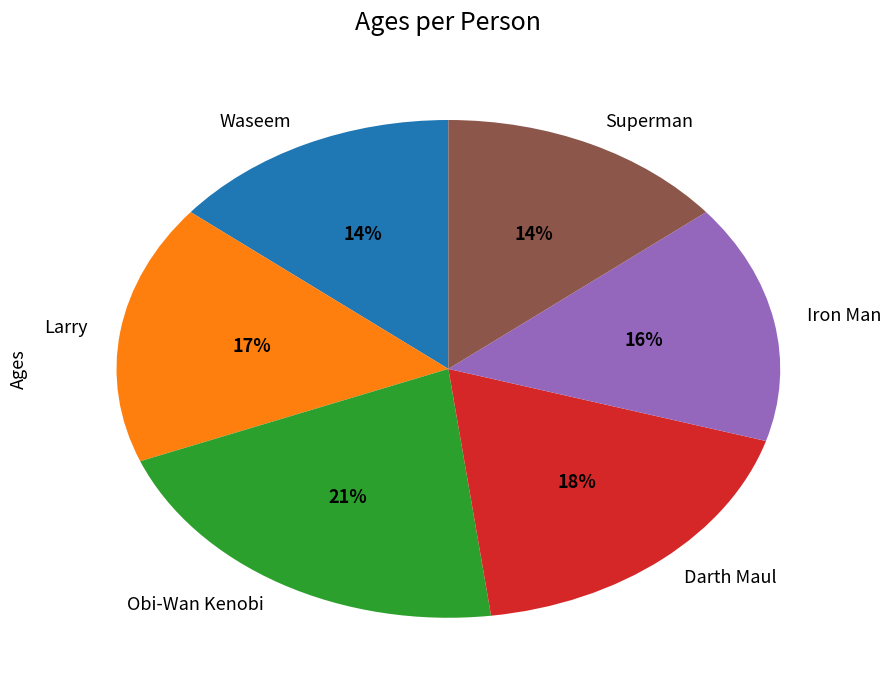

To the nearest percent, what is the combined percentage of Obi-Wan Kenobi and Darth Maul?

39%